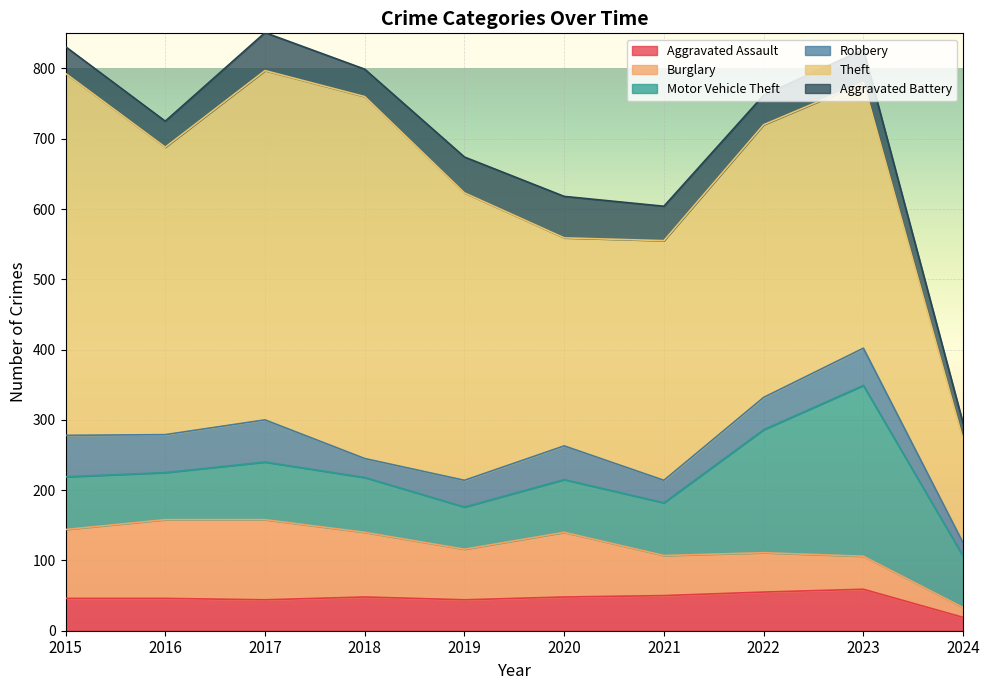

Reading right to left, extract all data points from this chart.

Aggravated Assault: 19	59	55	50	48	44	48	44	46	46
Burglary: 14	47	56	57	92	72	92	114	112	98
Motor Vehicle Theft: 73	243	175	75	75	60	78	82	67	75
Robbery: 19	53	46	32	48	38	27	60	54	59
Theft: 147	378	388	341	296	409	515	497	409	515
Aggravated Battery: 23	47	42	49	59	51	39	54	37	38